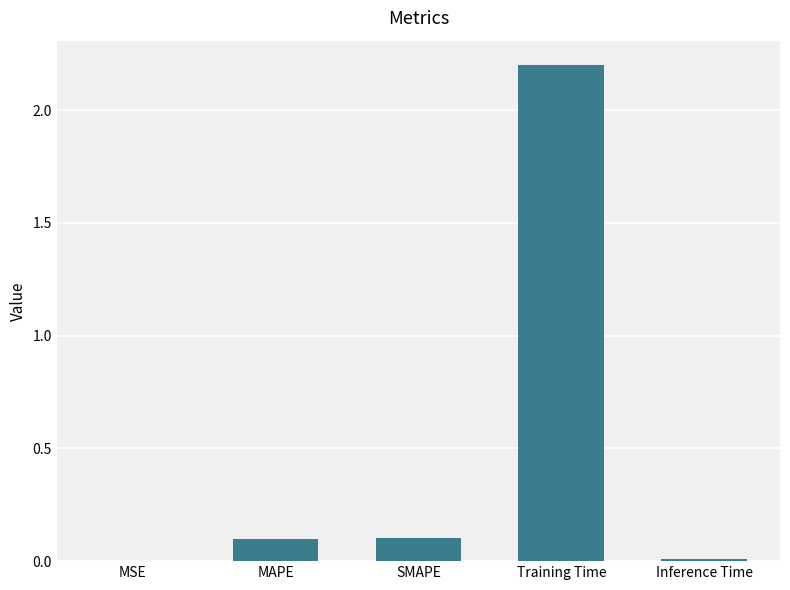

What is the approximate value at Training Time?

2.2